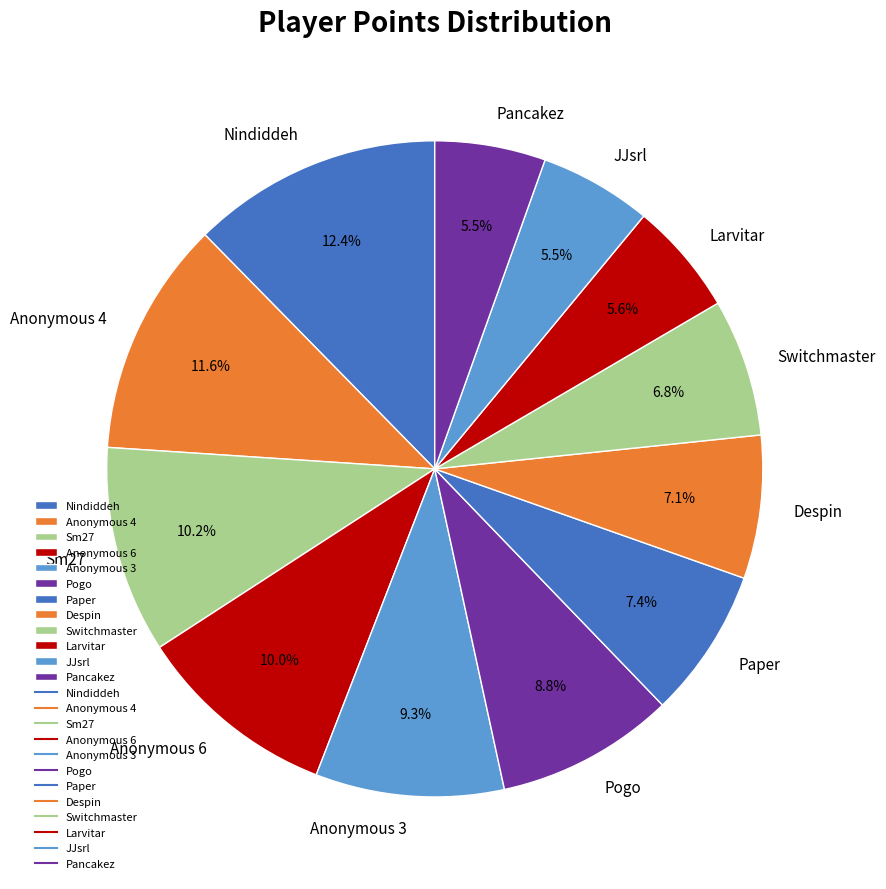

Does JJsrl represent more than half of the total?

No